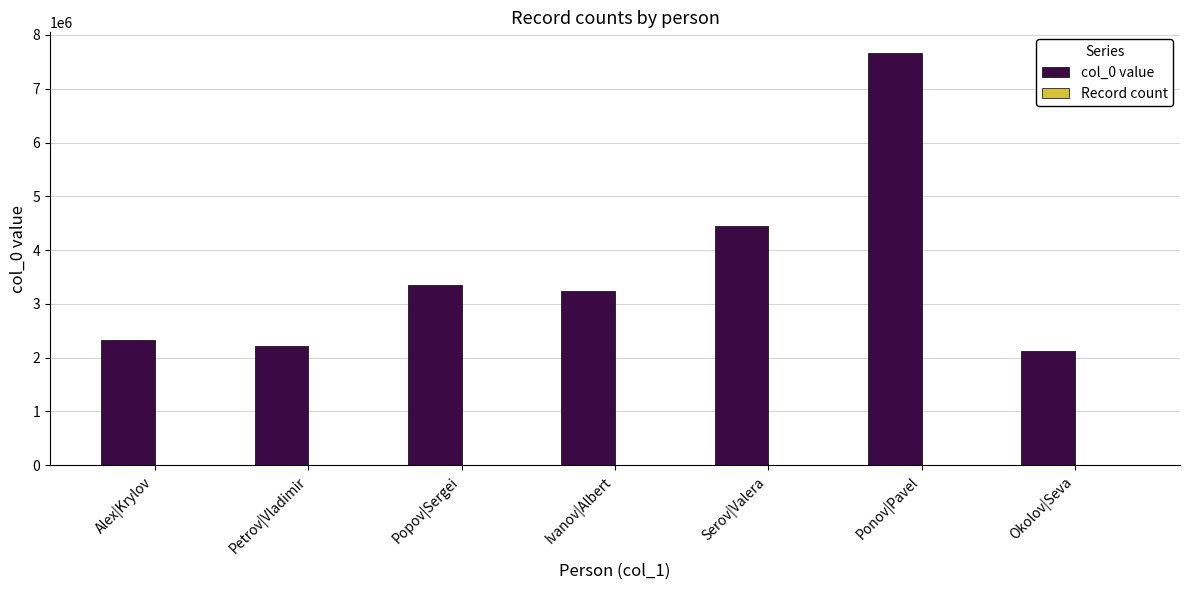

What is the greatest value displayed?

7665334